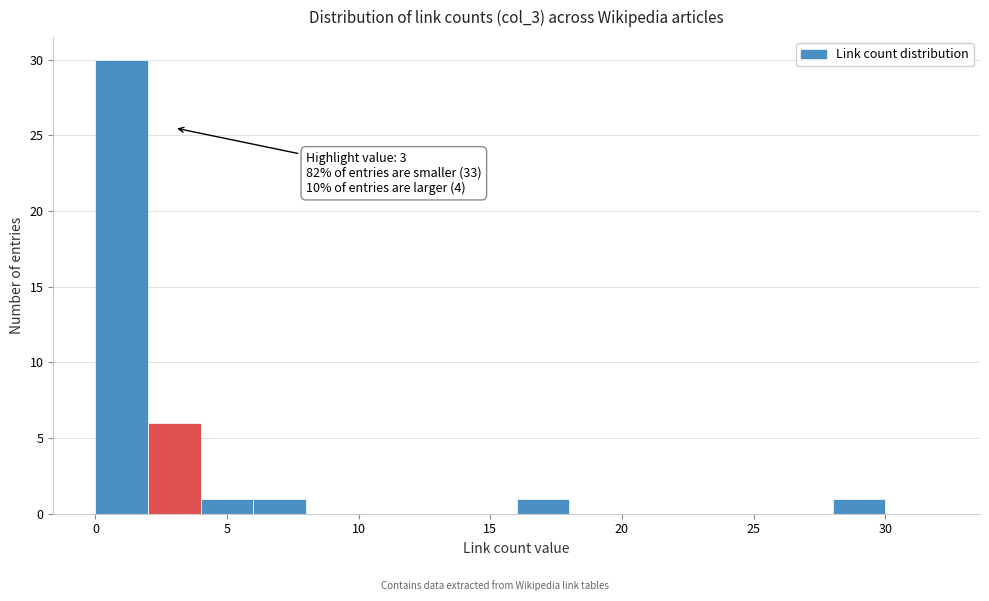

Over which range of the x-axis is the bar tallest?

0 to 2